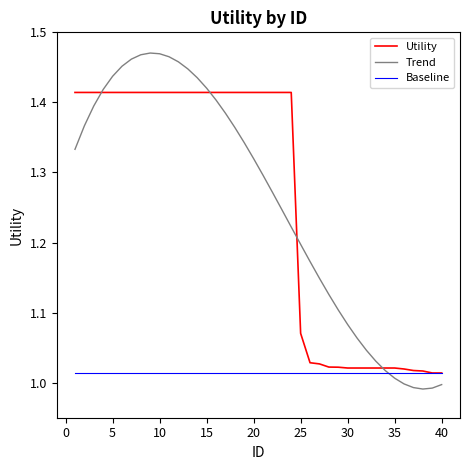

Which series has the largest range (max minus min)?

Trend